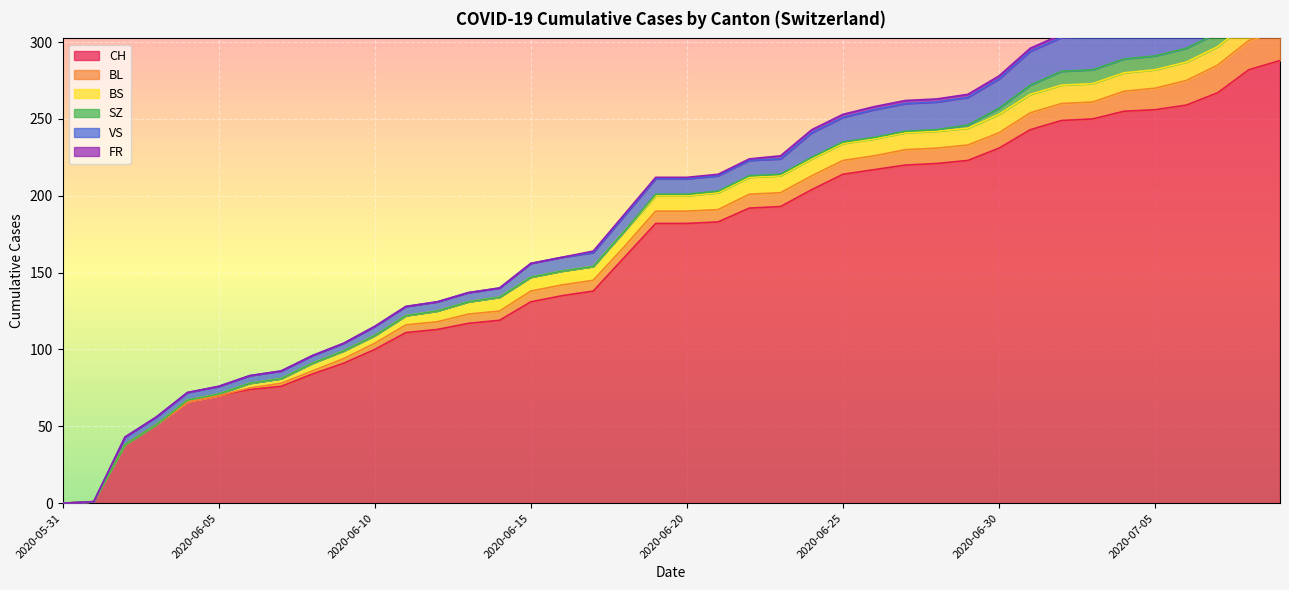

True or false: BL has more than 0 points higher than both neighbors.

False